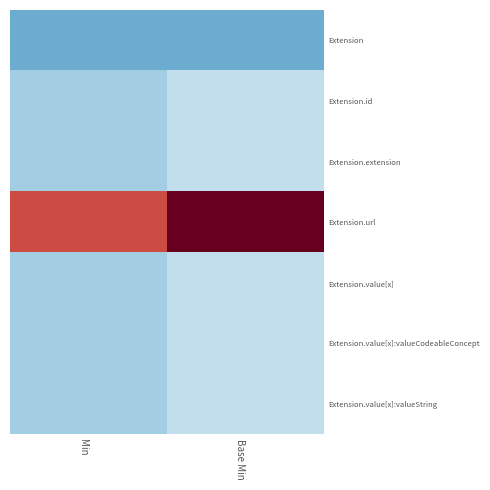

The value of Extension.value[x]:valueCodeableConcept at Min is 0.3. True or false?

False